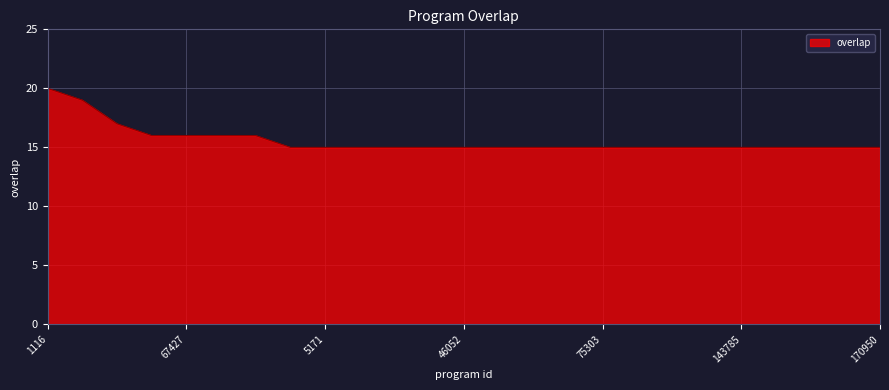

What is the difference between the maximum and minimum values?

5